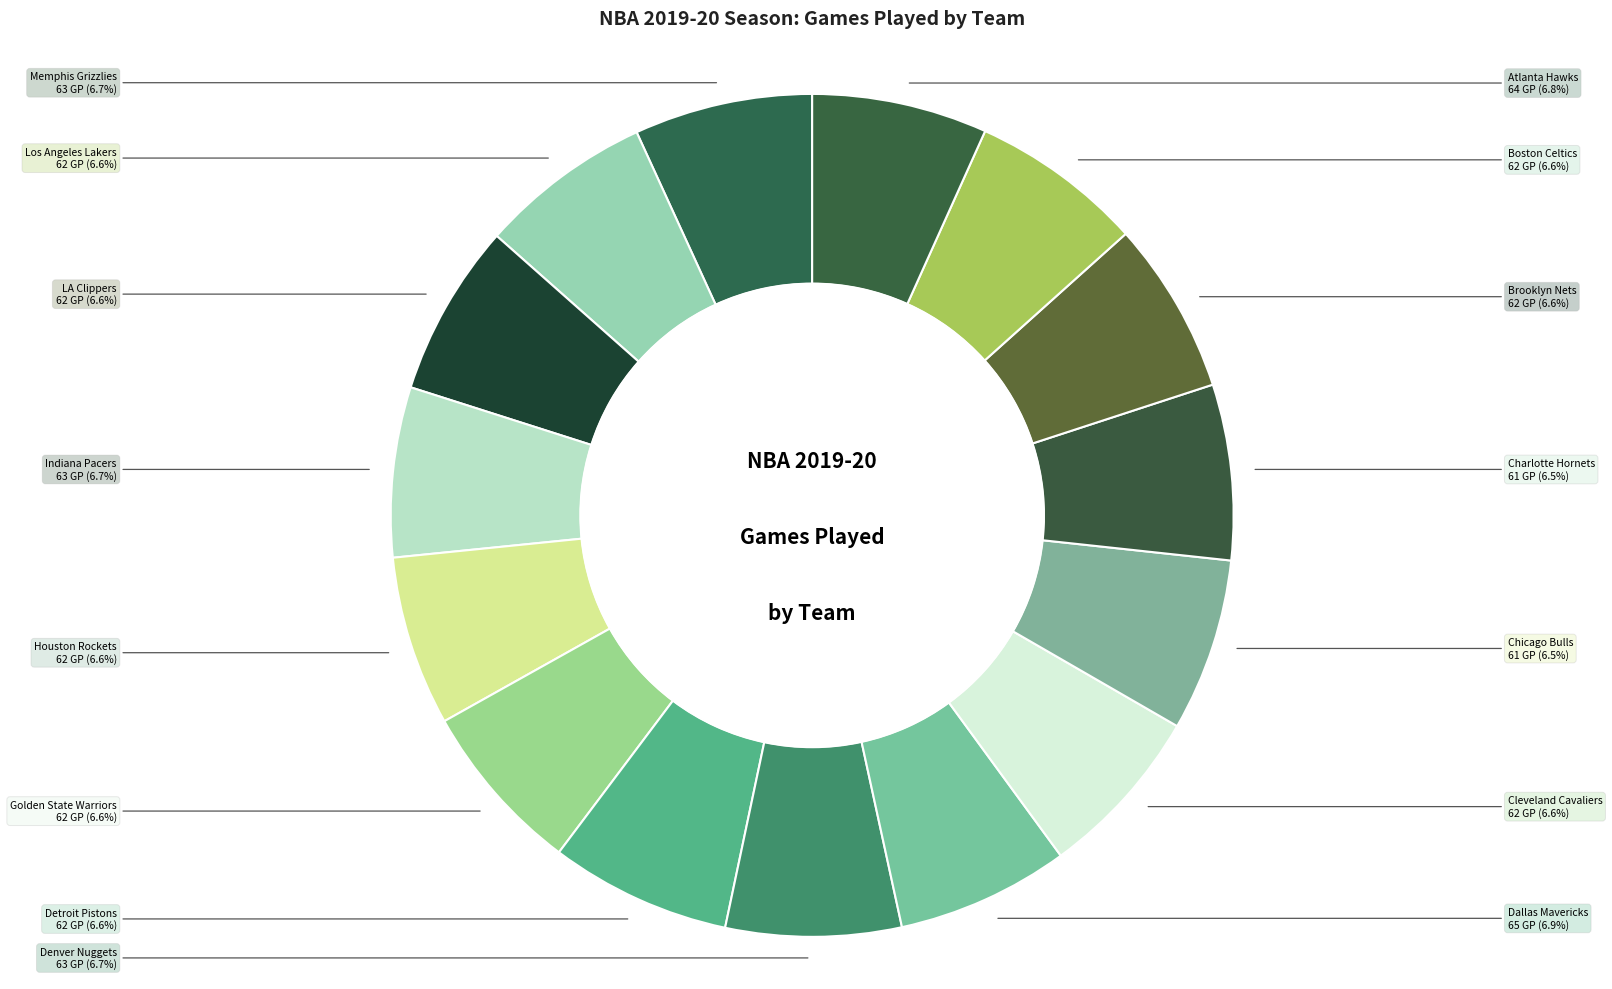

Does any single category account for the majority?

No